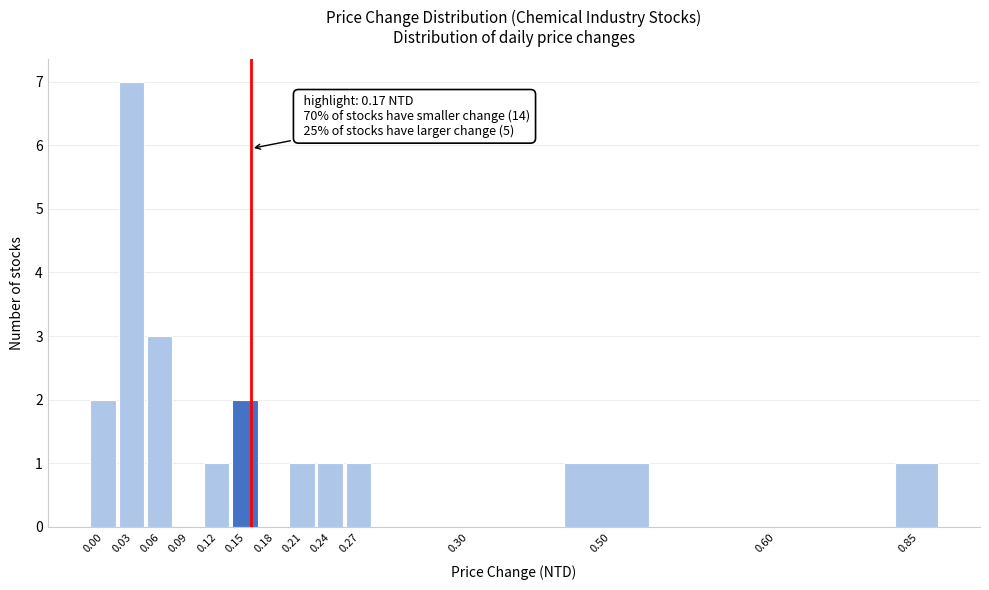

Reading left to right, transcribe all the data shown in this chart.

0.00=2	0.03=7	0.06=3	0.09=0	0.12=1	0.15=2	0.18=0	0.21=1	0.24=1	0.27=1	0.30=0	0.50=1	0.60=0	0.85=1